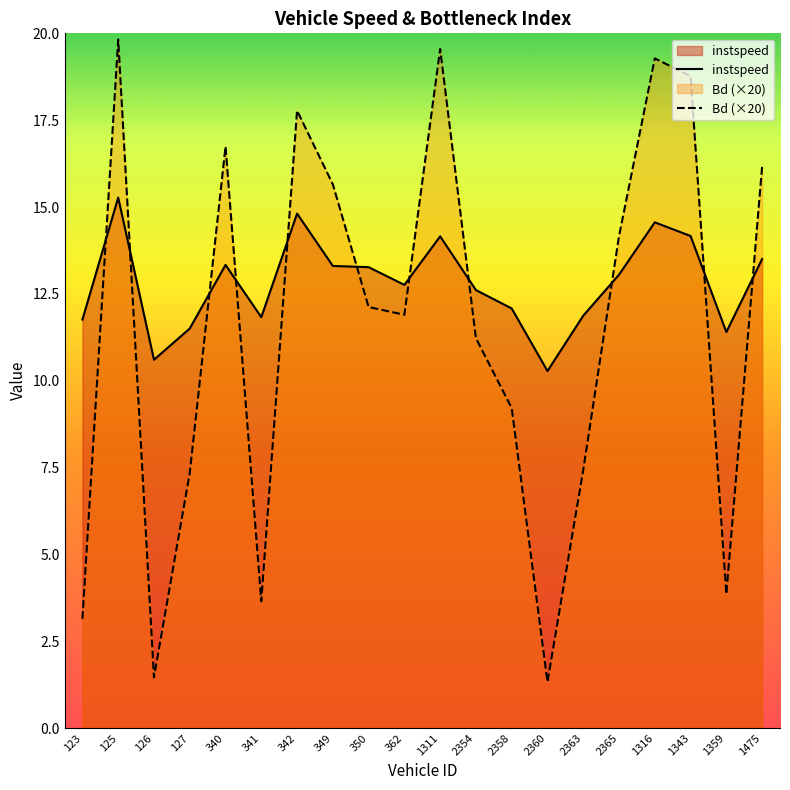

At which category does Bd (×20) reach its first local valley?

126